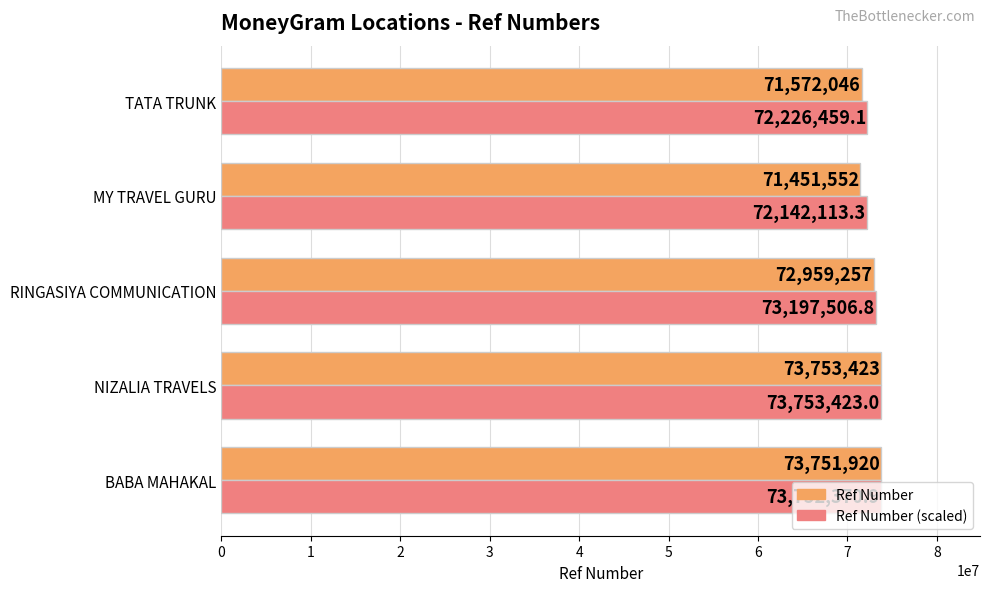

The value of Ref Number at BABA MAHAKAL is 21789229.7. True or false?

False